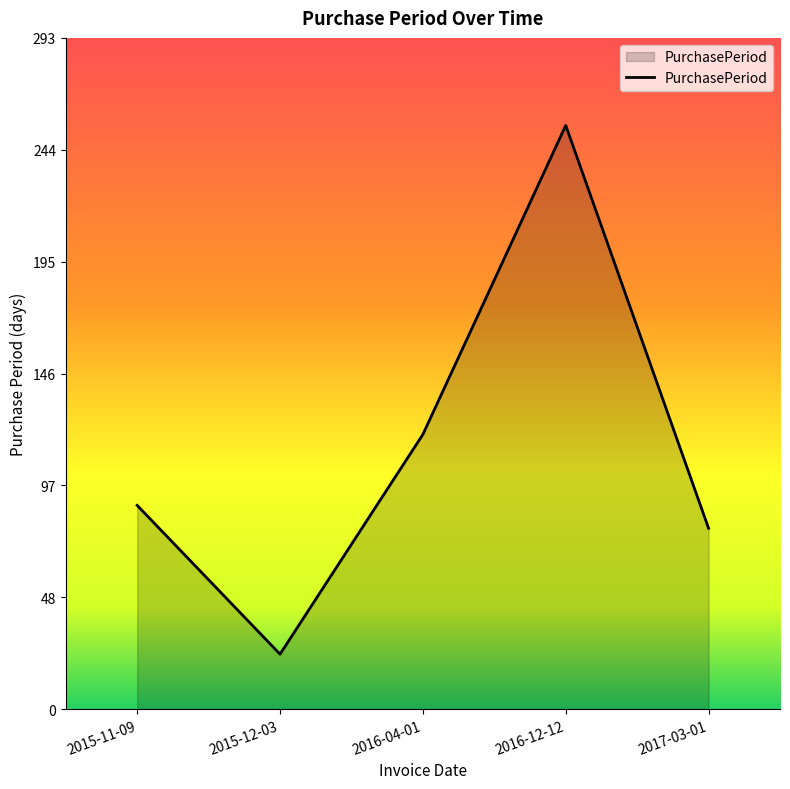

How many interior local valleys (lower than both neighbors) does the data have?

1